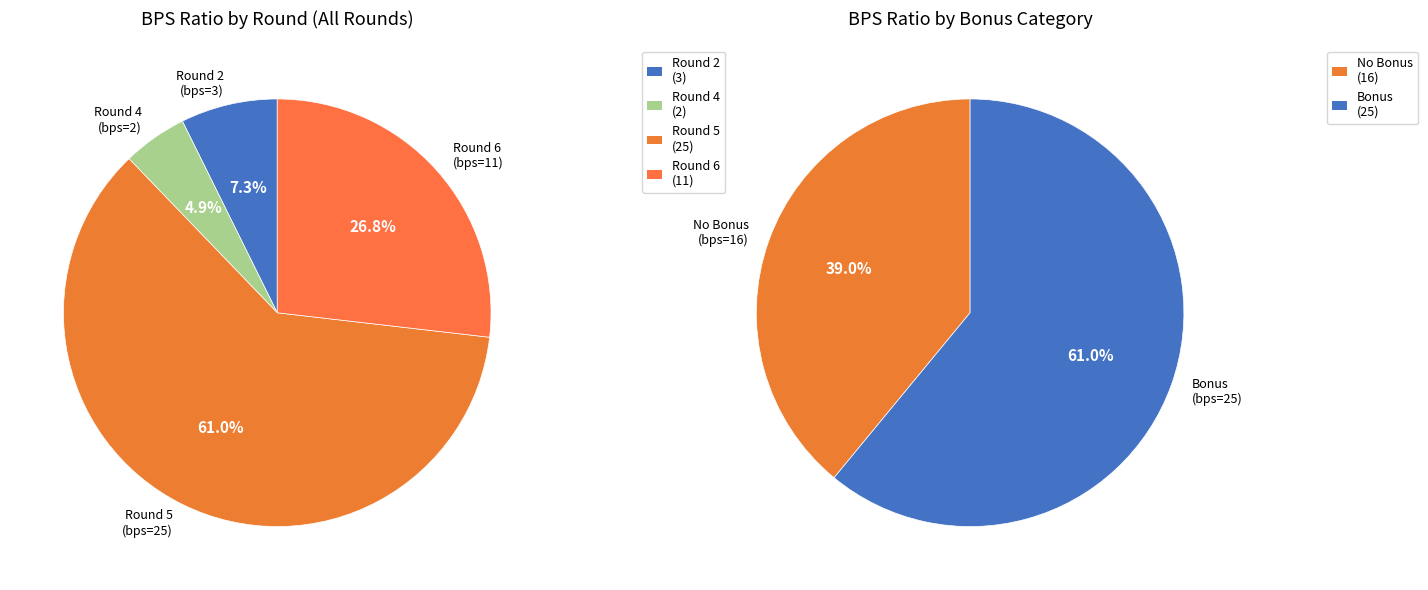

What is the total percentage of bonus_0 (bps=11) and bonus_1 (bps=25)?

87.8%